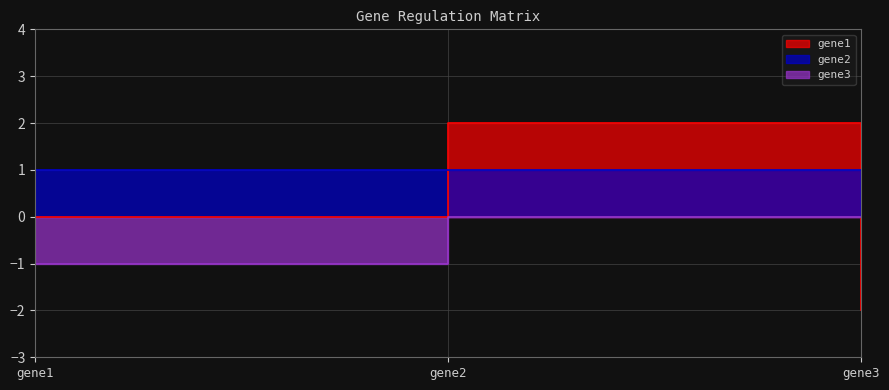

What is the maximum value for gene1?

2